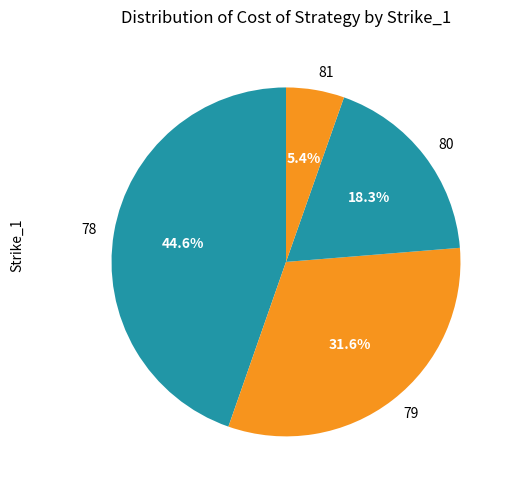

How much of the chart is everything except 81?

94.6%